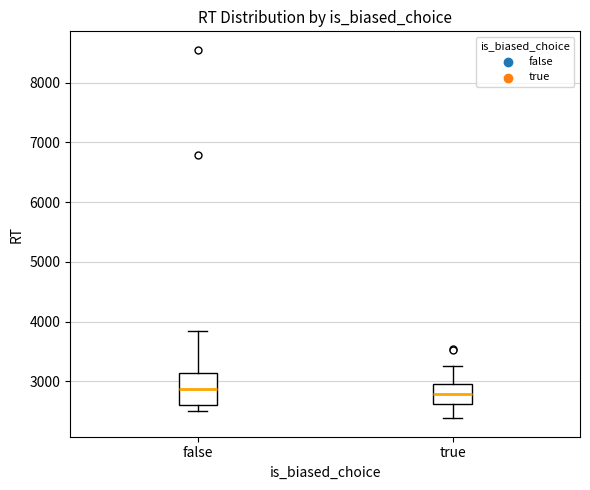

Reading left to right, transcribe this box plot: for each box, give where its median line is, the range the box spans, and where its two whiskers end, as read against the y-axis. The values are not printed on the chart, so give them approximately, as read against the axis.

false: median 2900, box 2600 to 3100, whiskers 2500 to 3800
true: median 2800, box 2600 to 2900, whiskers 2400 to 3300